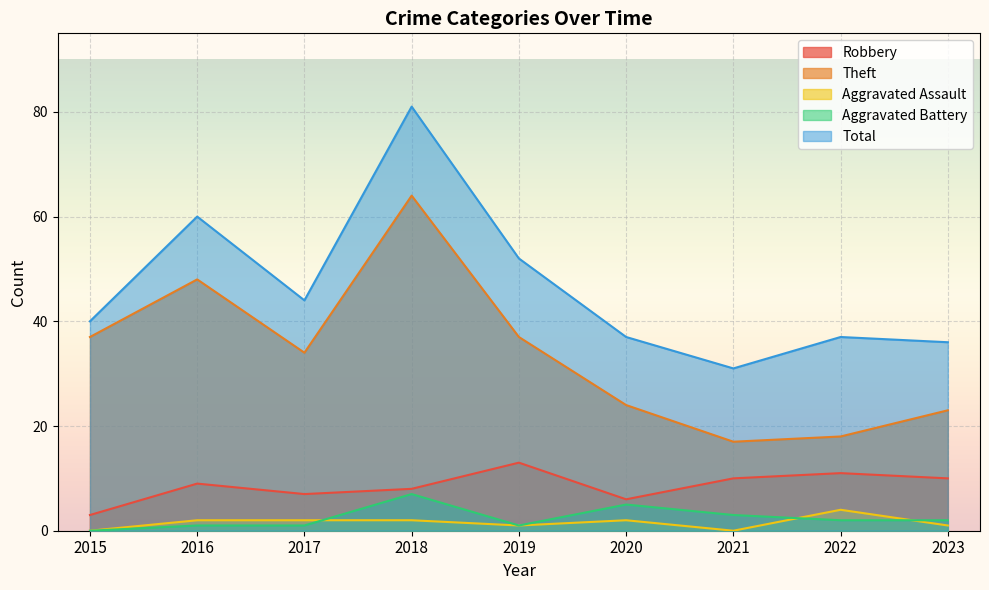

How many values in the Aggravated Battery series exceed 2?

3